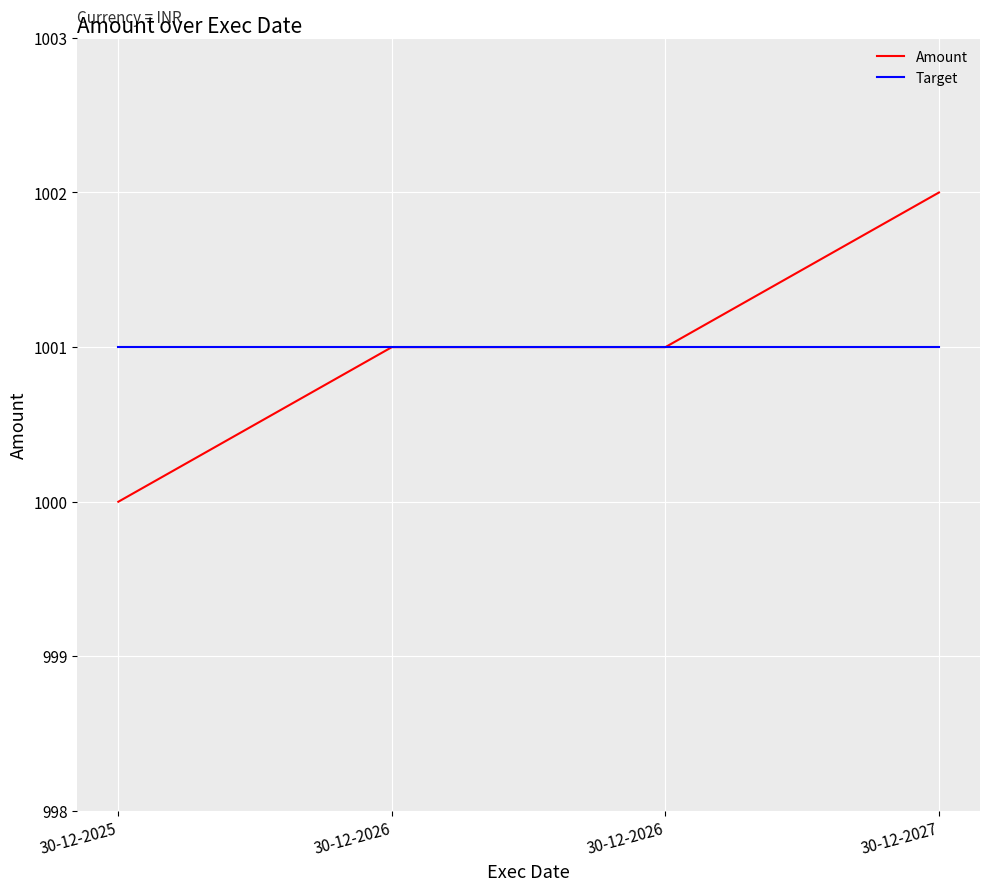

What are all the series names shown in the legend?

Amount, Target